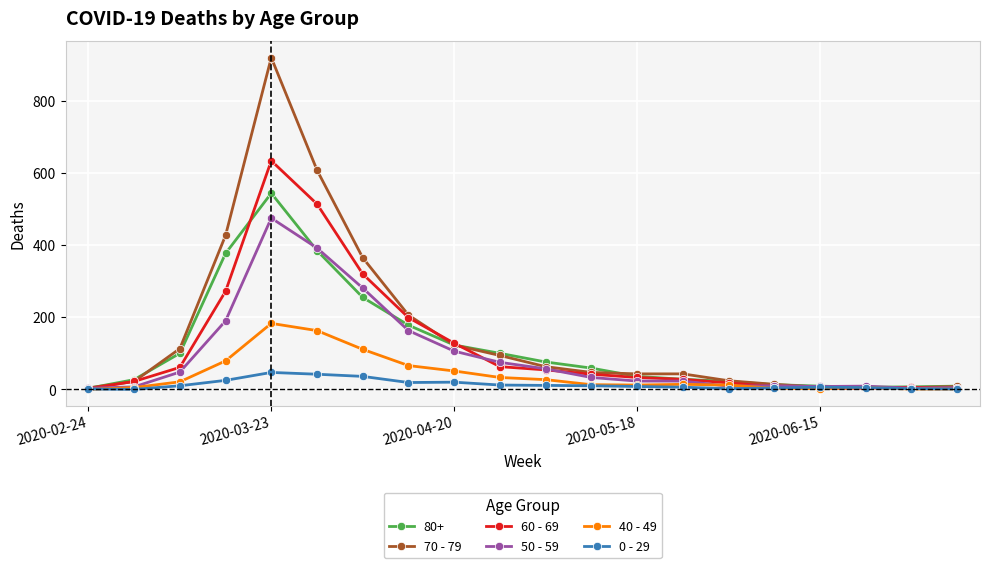

Which series has the widest spread of values?

70 - 79